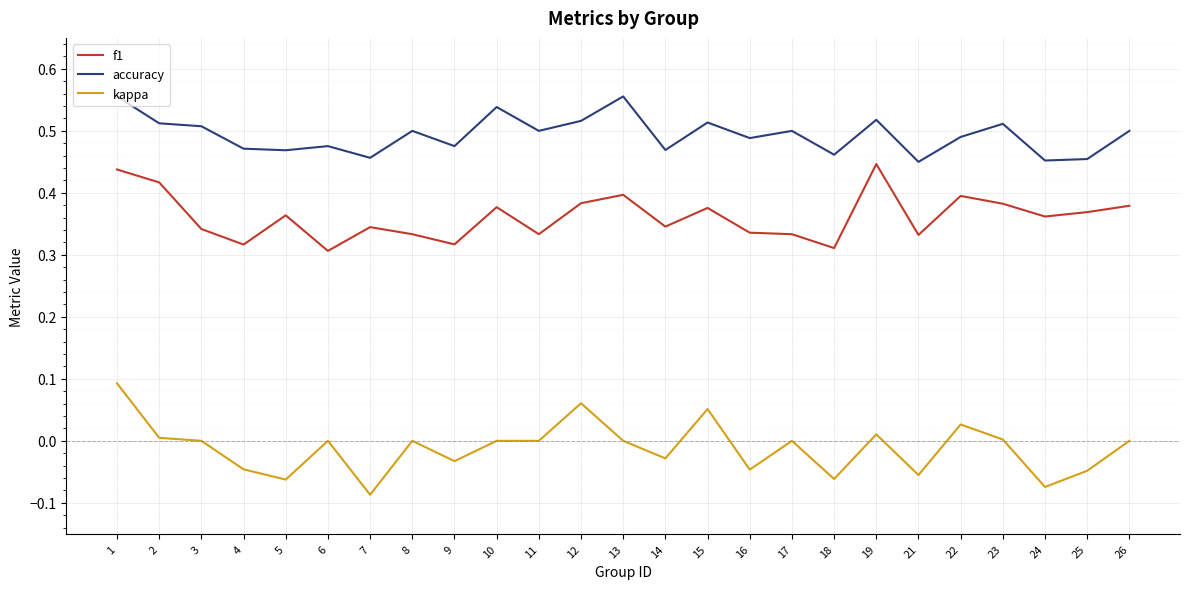

Count the number of categories in the chart.

25